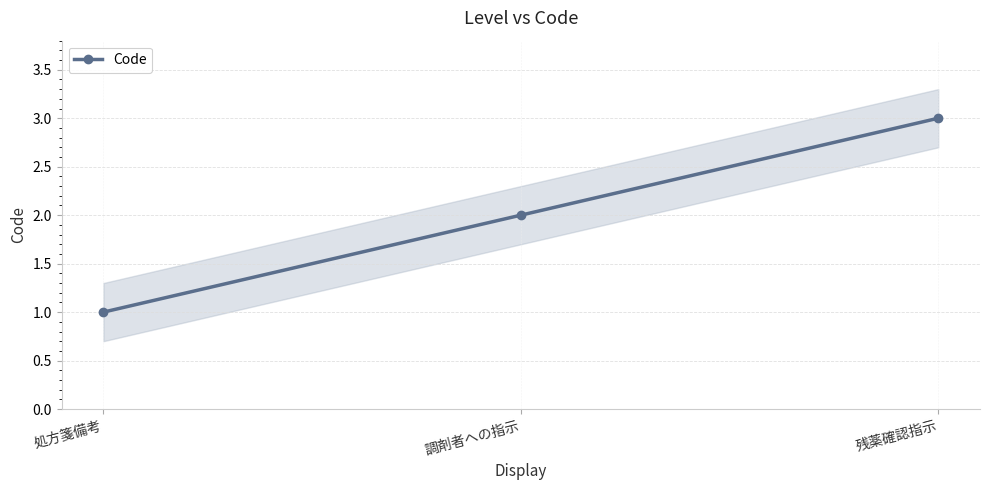

Which category has the lowest value across all series?

処方箋備考